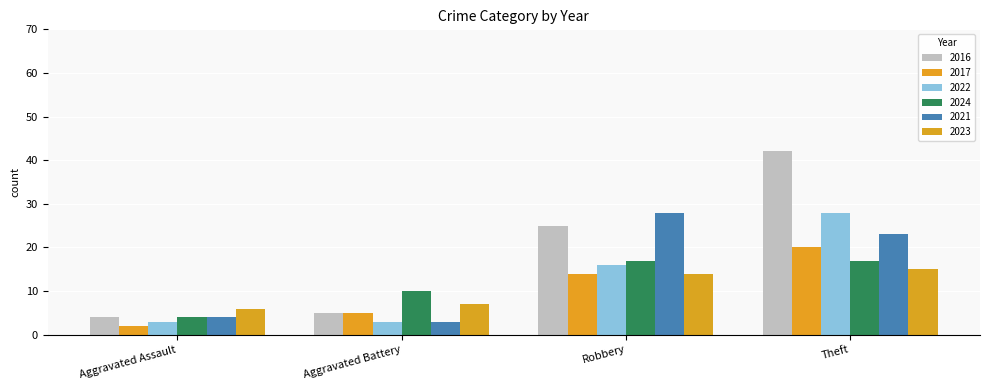

Reading left to right, extract all data points from this chart.

2016: 4	5	25	42
2017: 2	5	14	20
2022: 3	3	16	28
2024: 4	10	17	17
2021: 4	3	28	23
2023: 6	7	14	15